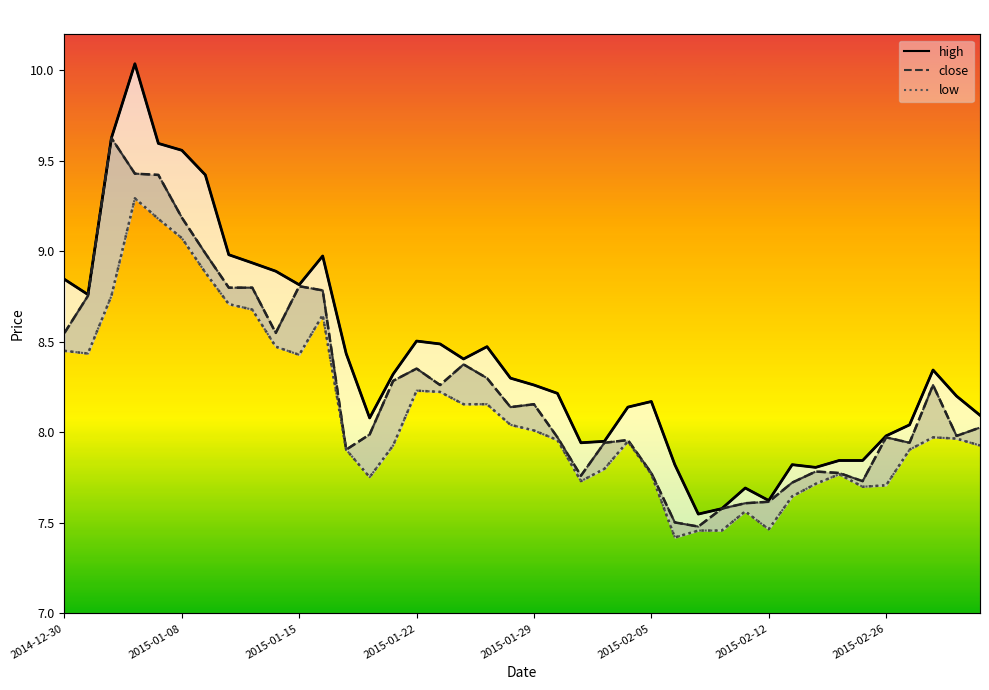

What is the greatest value displayed?

10.0